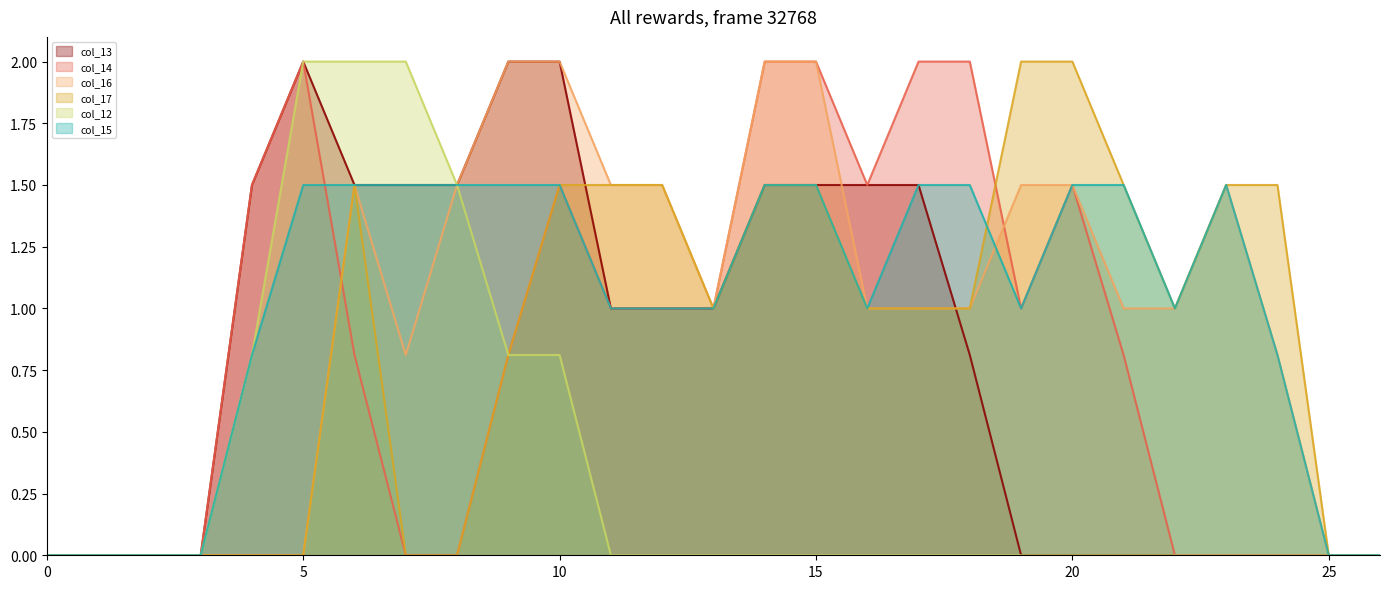

Which series has the largest range (max minus min)?

col_13